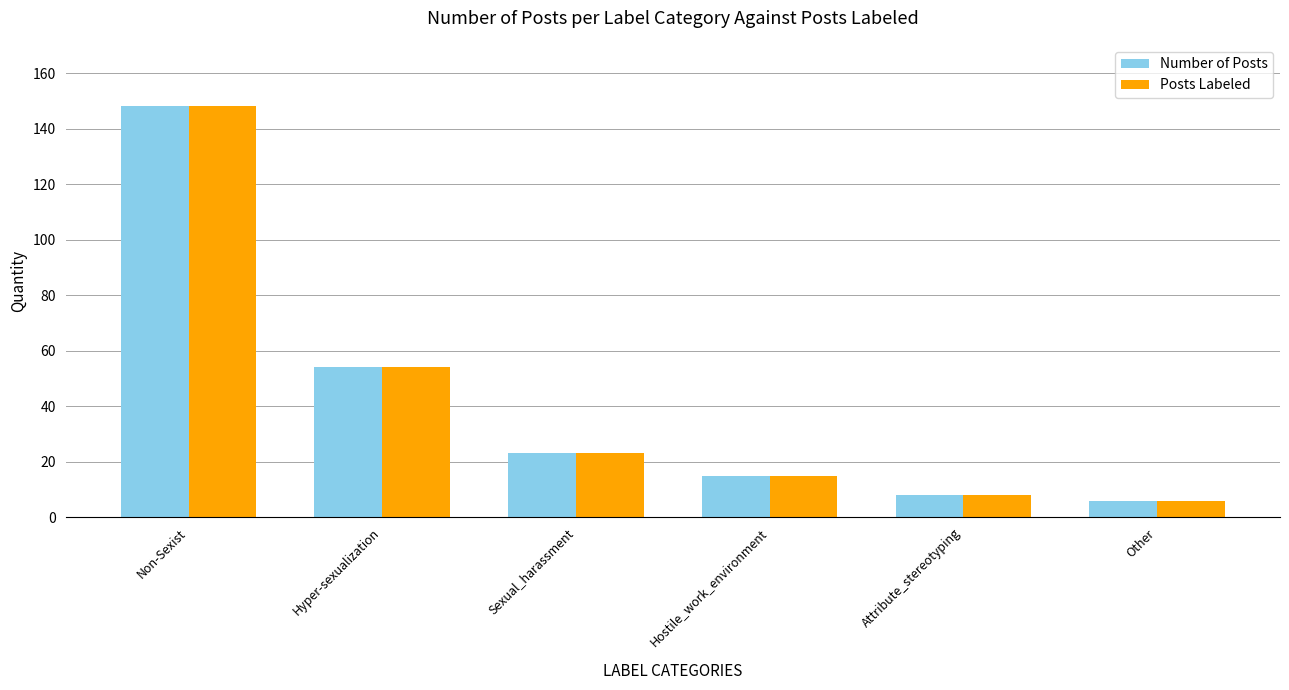

What is the label of the 4th bar from the left?

Hostile_work_environment